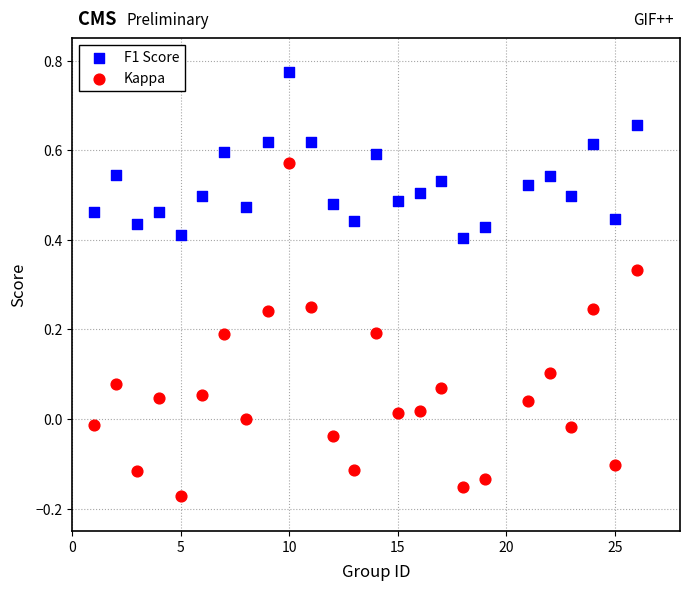

Which series has the largest Y range (max minus min)?

Kappa